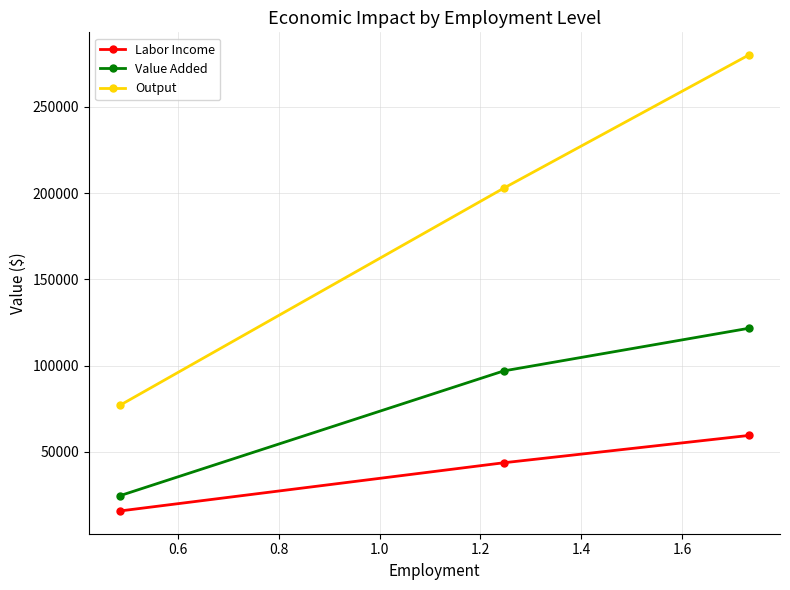

Rank the series by their maximum value, from lowest to highest.

Labor Income, Value Added, Output